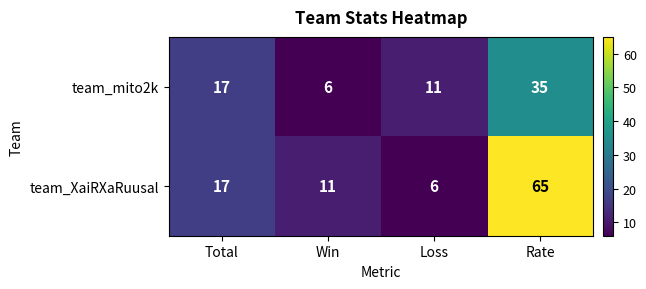

Which series has the widest spread of values?

team_XaiRXaRuusal